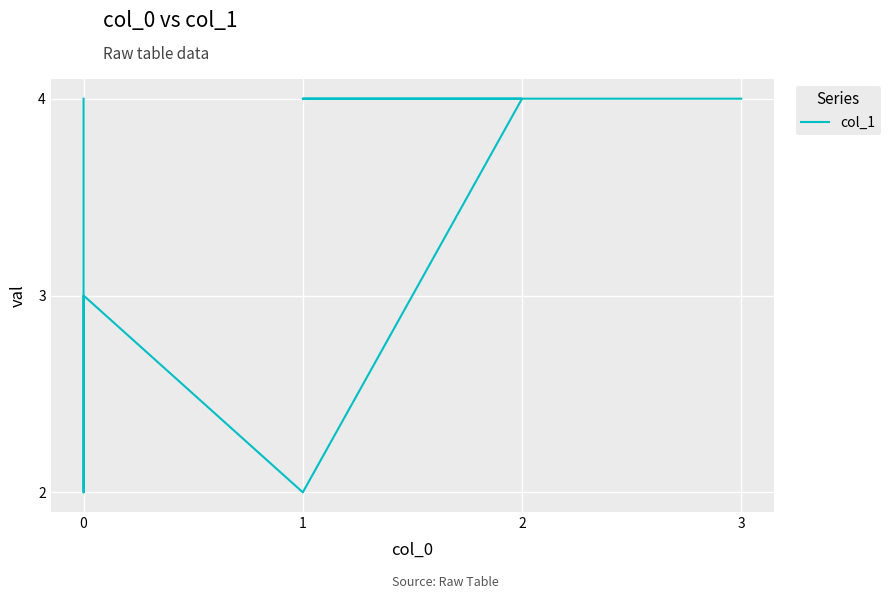

The value at 1 is 4. True or false?

True